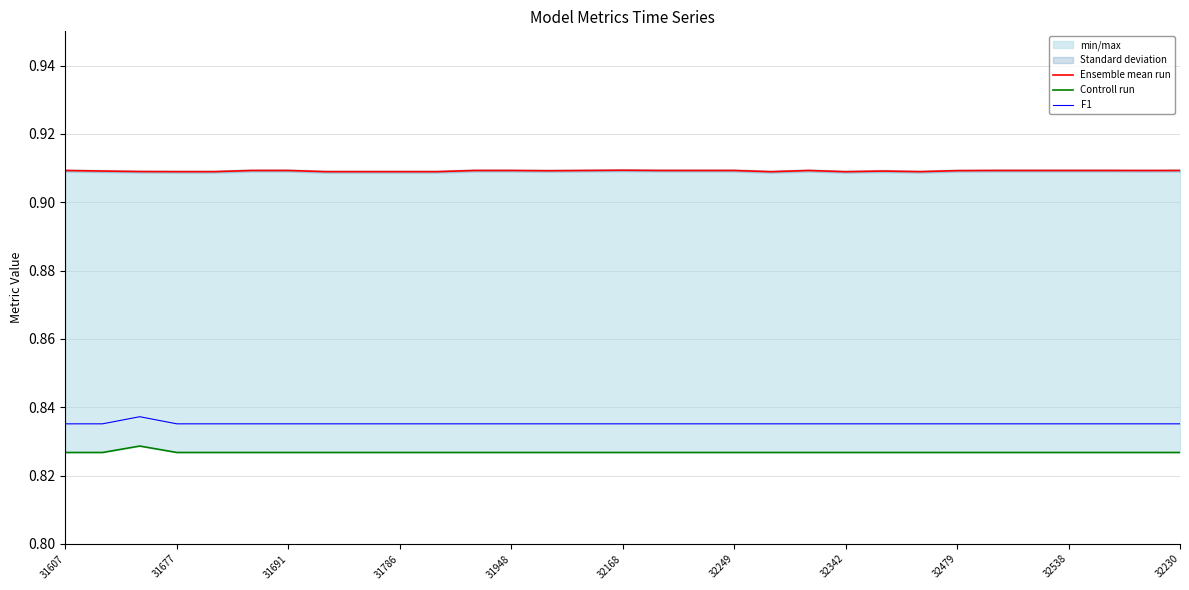

Which series changed the most between 23 and 30?

Ensemble mean run